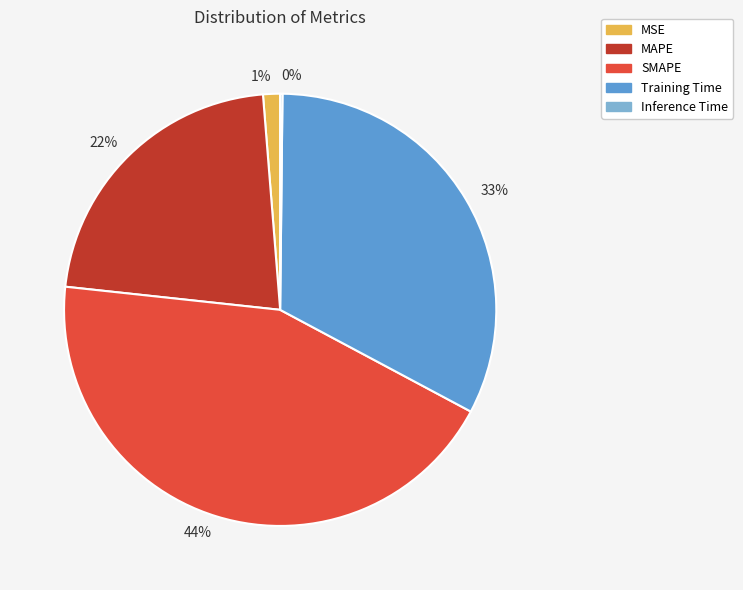

What is the largest slice in the pie chart?

44%